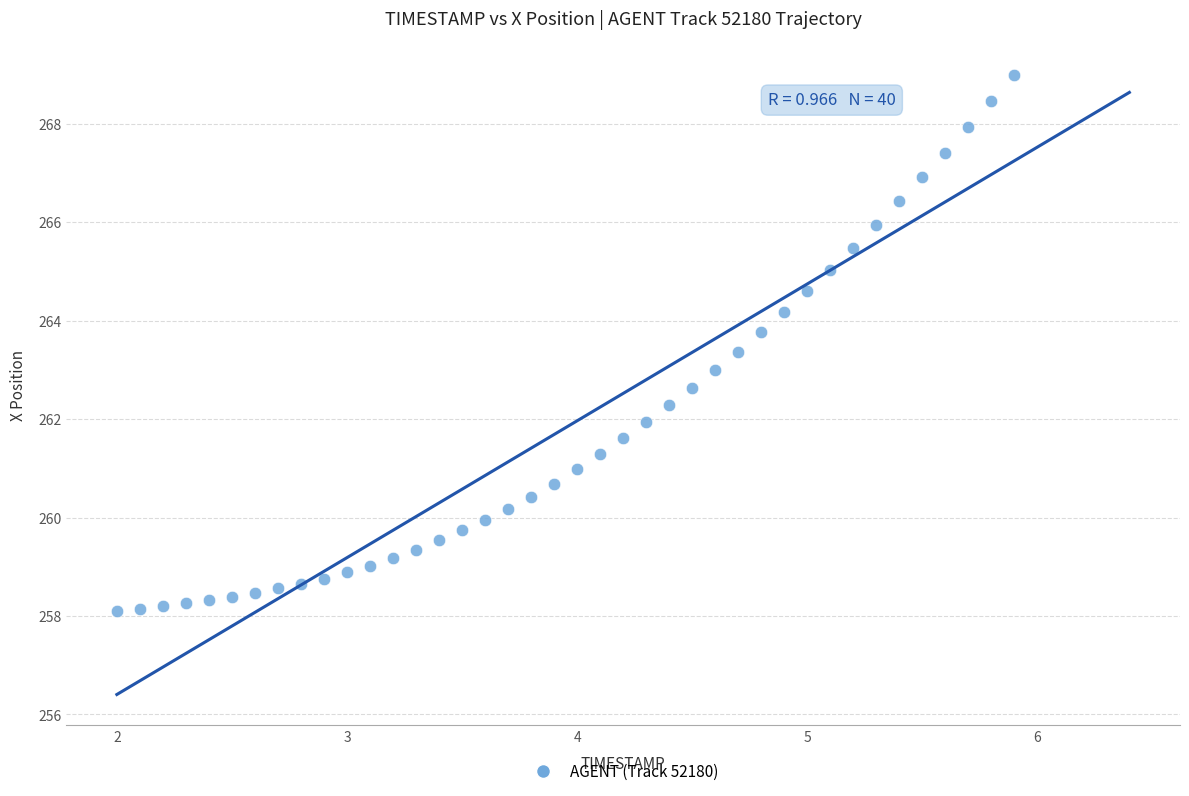

What is the range of Y values (max minus min)?

10.9